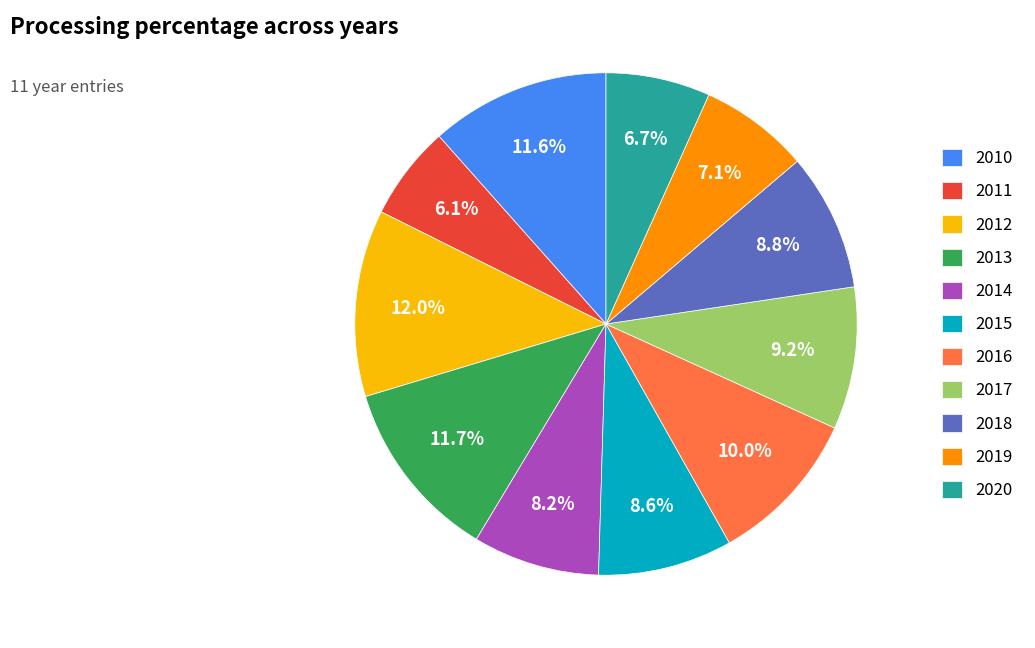

To the nearest percent, what is the average slice percentage?

9%